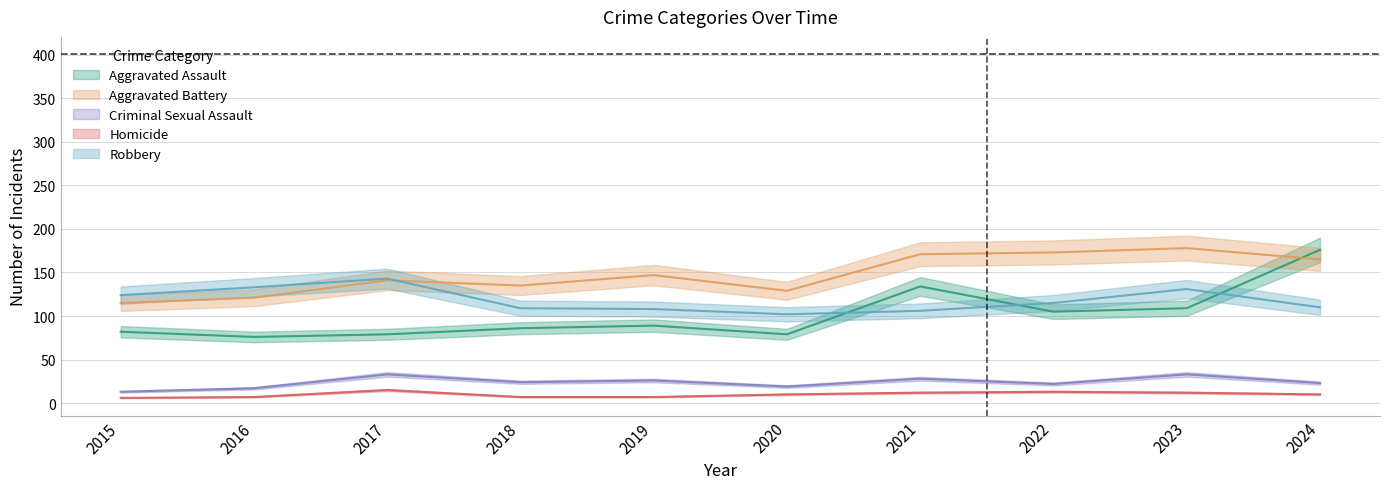

What is the difference between the maximum and minimum values in the Robbery series?

41